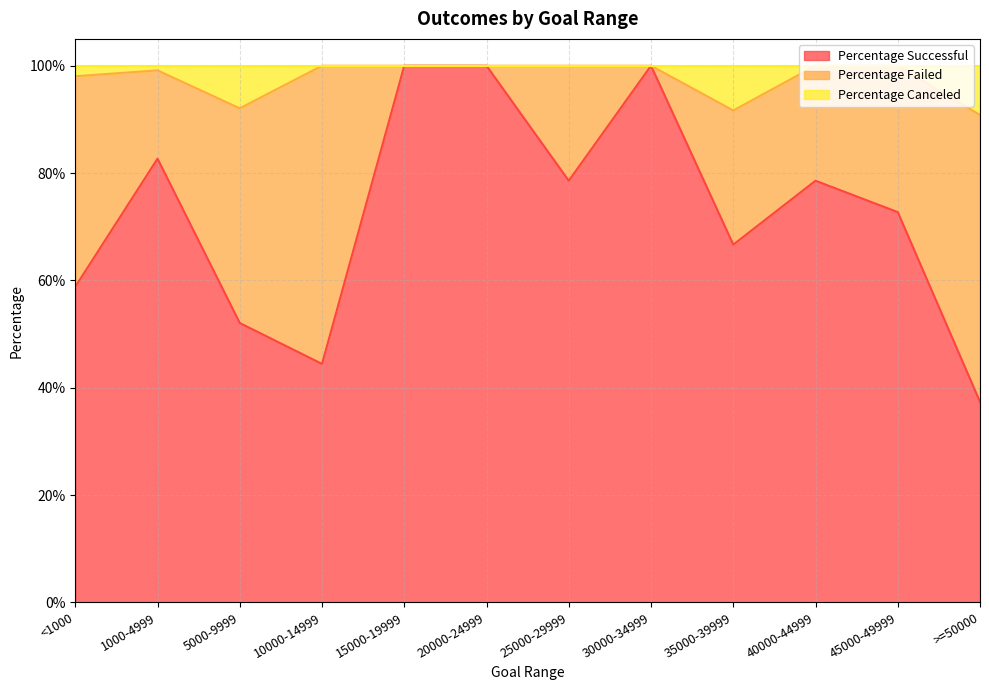

What is the average value of the Percentage Successful series?

0.7